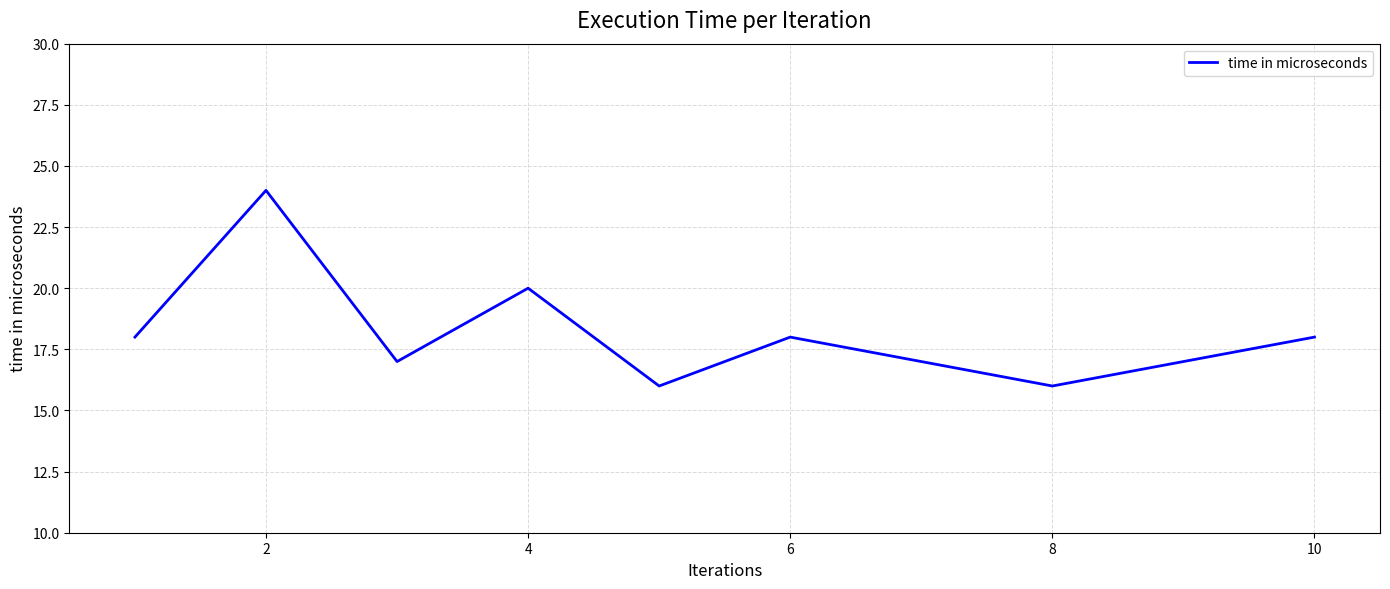

What is the maximum value shown in the chart?

24